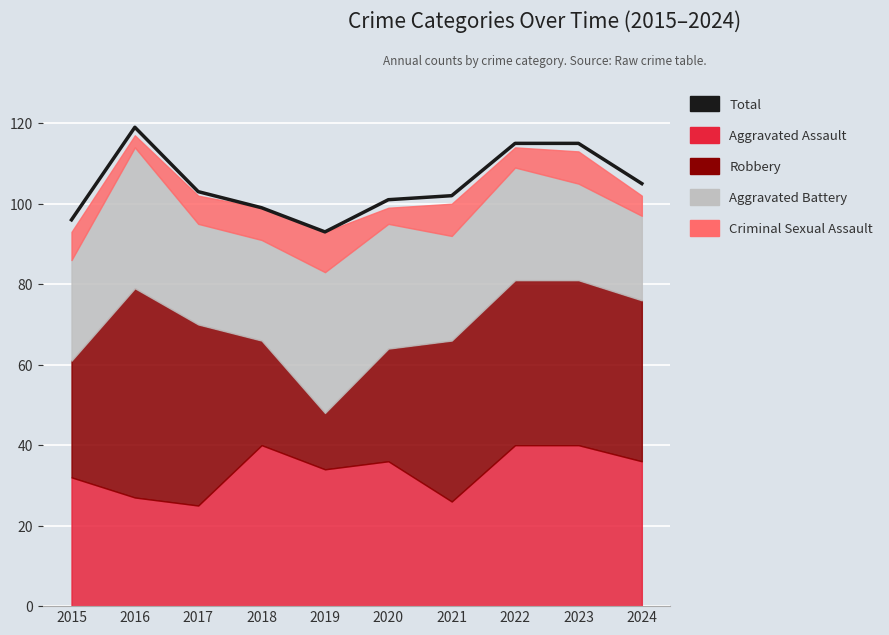

List the labels in order of value, largest first.

2016, 2022, 2023, 2024, 2017, 2021, 2020, 2018, 2015, 2019